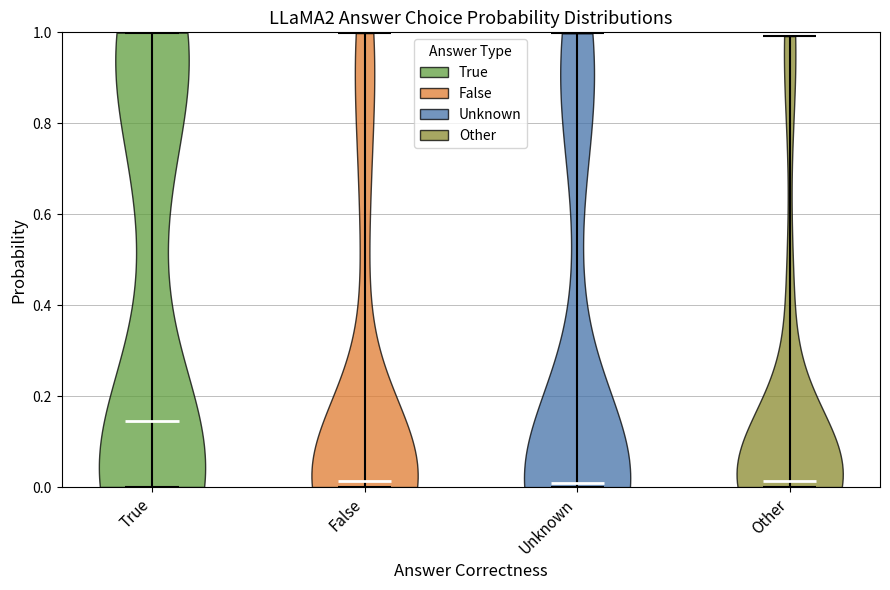

Reading left to right, read every violin against the y-axis: where its median line is, and the lowest and highest points it reaches. The values are not printed on the chart, so give them approximately, as read against the axis.

True: median line 0.14, lowest point 0.00, highest point 1.00
False: median line 0.02, lowest point 0.00, highest point 1.00
Unknown: median line 0.00, lowest point 0.00, highest point 1.00
Other: median line 0.02, lowest point 0.00, highest point 1.00